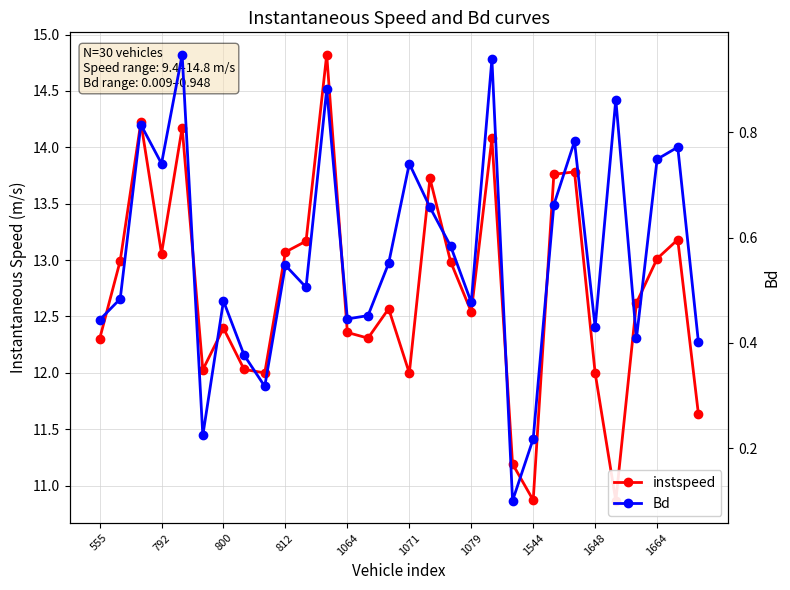

Reading right to left, extract all data points from this chart.

instspeed: 11.6	13.2	13.0	12.6	10.9	12.0	13.8	13.8	10.9	11.2	14.1	12.5	13.0	13.7	12.0	12.6	12.3	12.4	14.8	13.2	13.1	12.0	12.0	12.4	12.0	14.2	13.1	14.2	13.0	12.3
Bd: 0.4	0.8	0.7	0.4	0.9	0.4	0.8	0.7	0.2	0.1	0.9	0.5	0.6	0.7	0.7	0.6	0.5	0.4	0.9	0.5	0.5	0.3	0.4	0.5	0.2	0.9	0.7	0.8	0.5	0.4